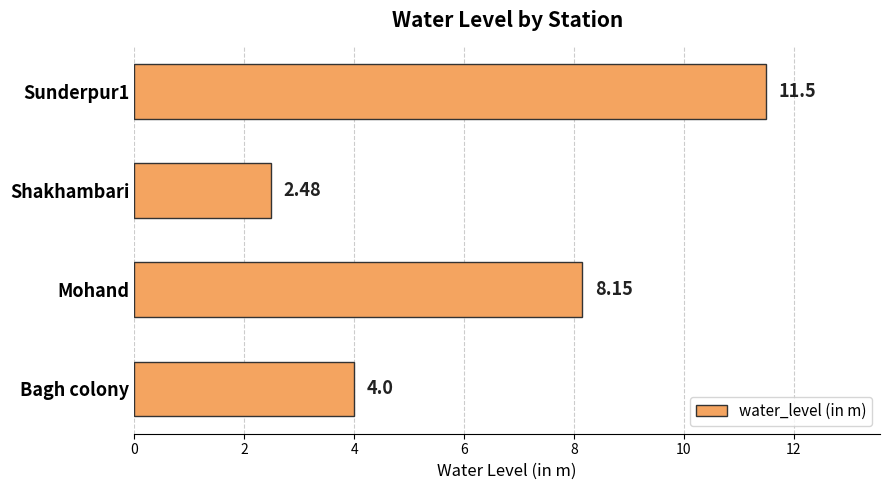

Which label corresponds to the smallest value in the chart?

Shakhambari